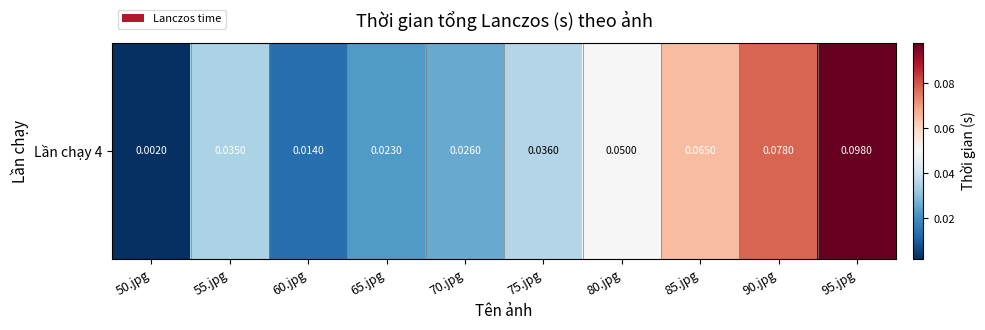

What is the change in value from 50.jpg to 85.jpg?

+0.1